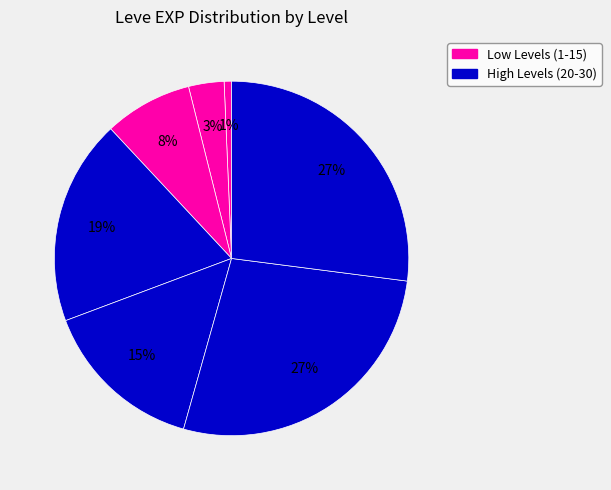

How many segments does this pie chart have?

7